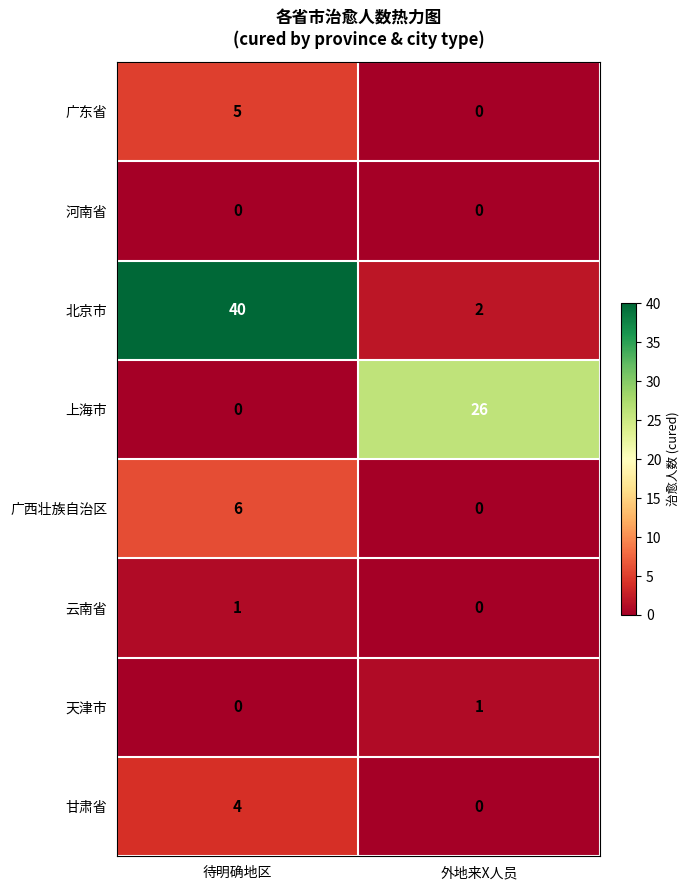

What is the spread (max minus min) of values at 待明确地区?

40